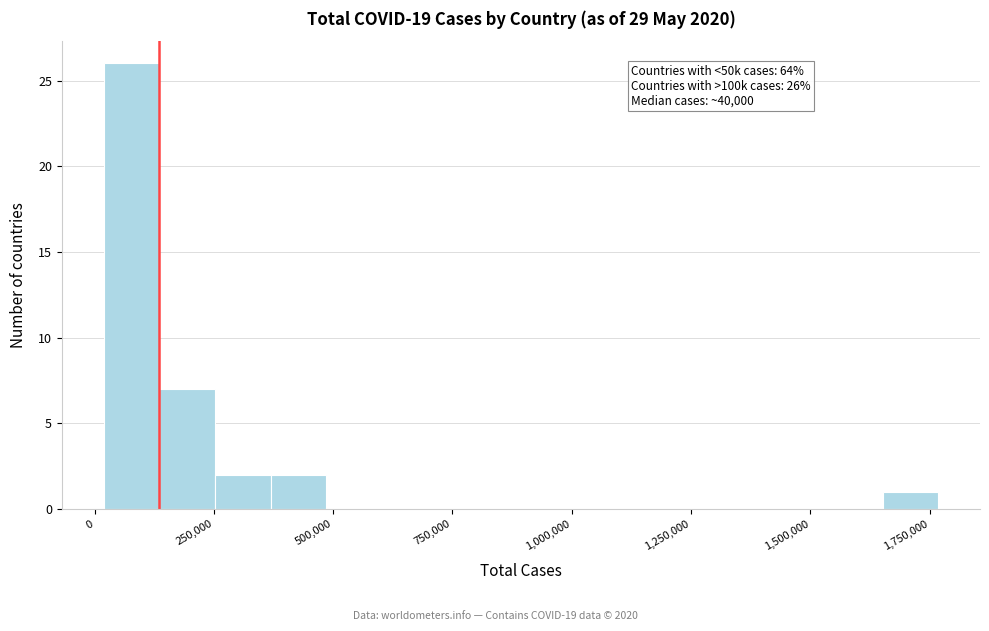

Around what value on the x-axis is the tallest bar? Give the approximate position of its centre, as read against the axis.

100000